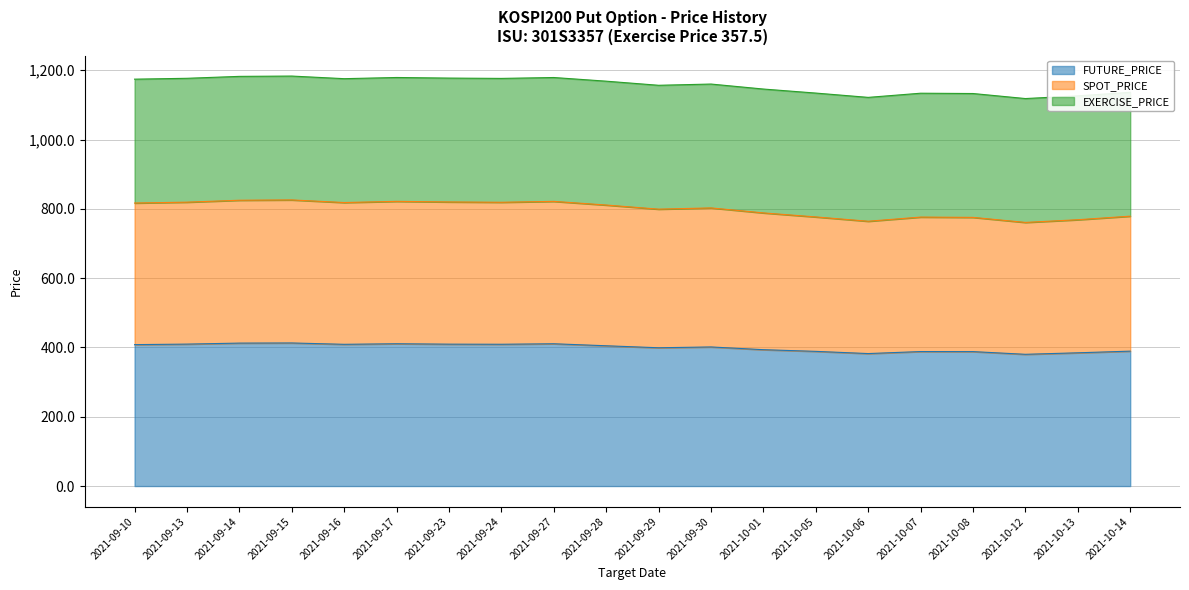

What is the maximum value for FUTURE_PRICE?

413.0